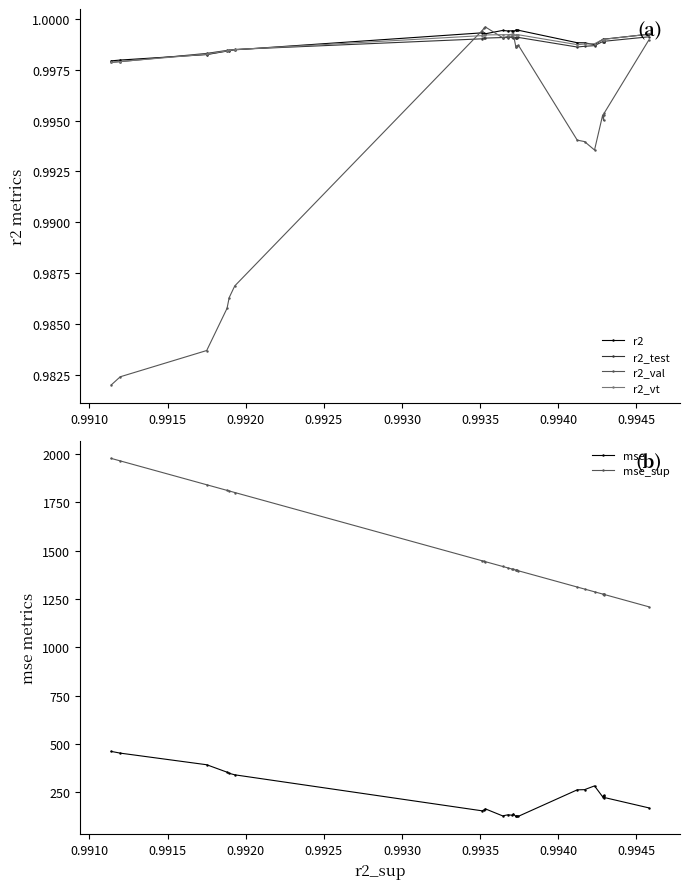

How many r2_vt values are between 0 and 1?

25